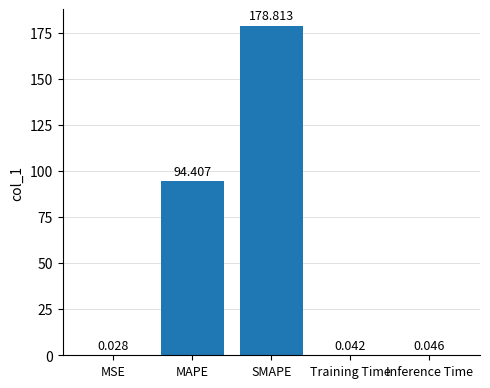

Between MSE and Training Time, which is larger?

Training Time